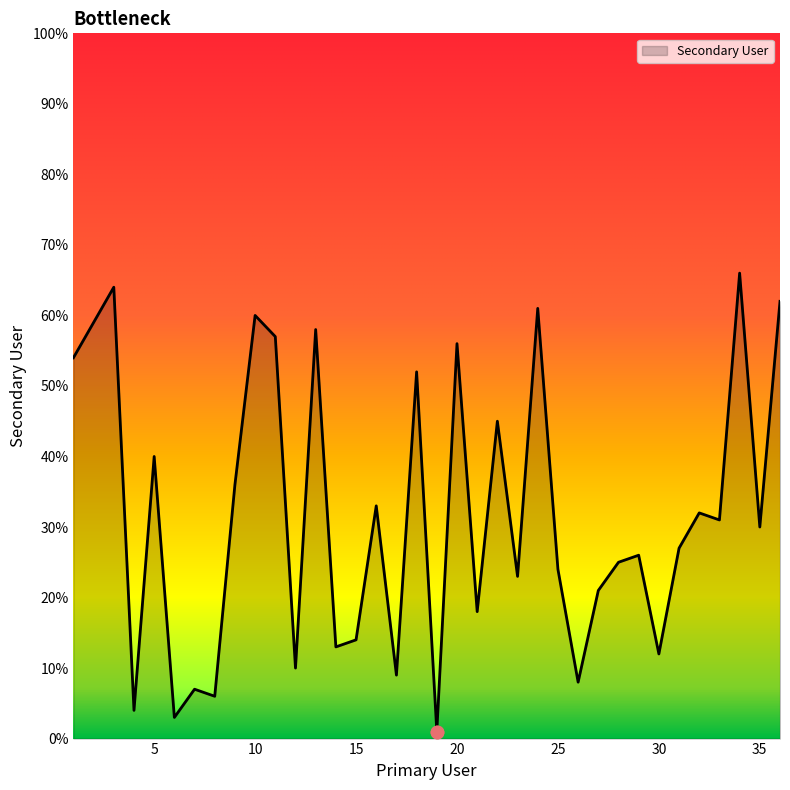

What is the difference between the maximum and minimum values?

65